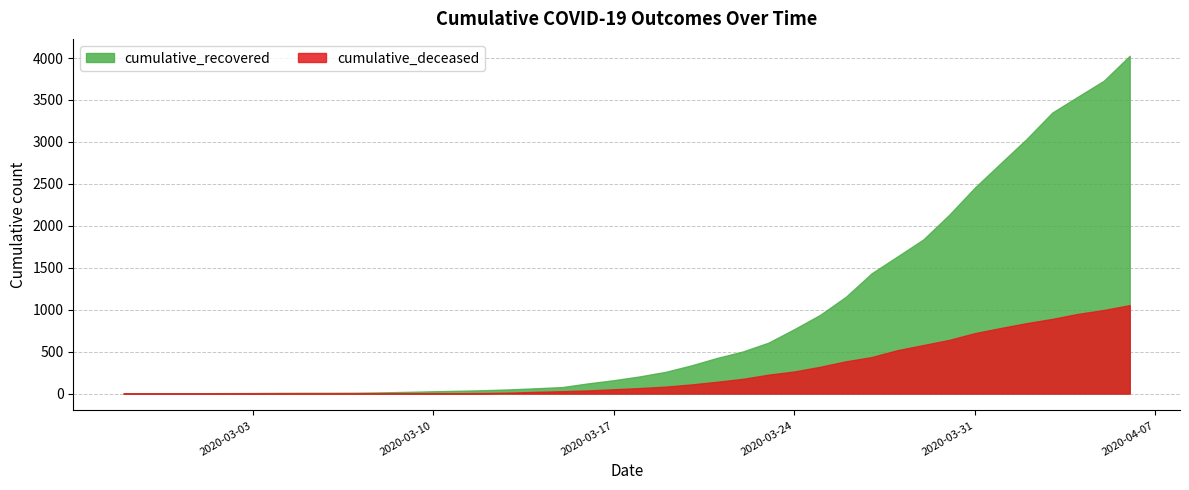

The value of cumulative_recovered at 2020-04-19 is 5509. True or false?

False